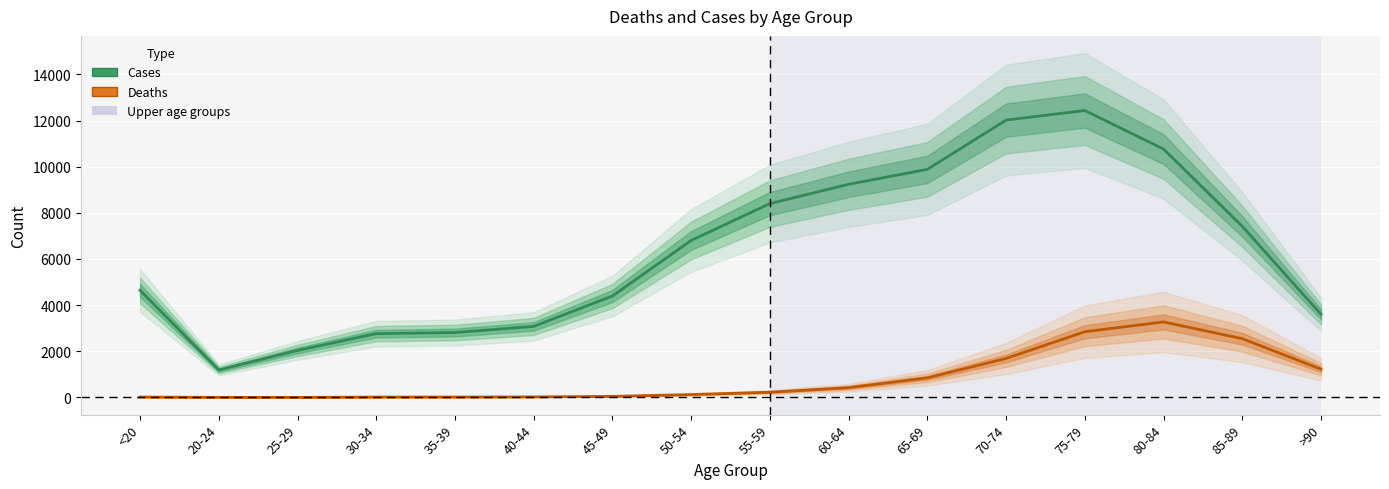

Which has a higher value, 45-49 or 80-84?

80-84